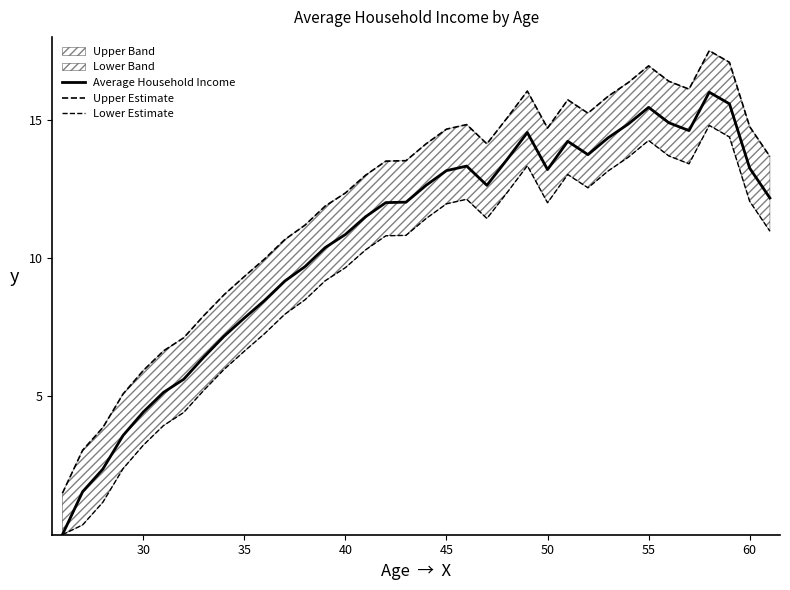

What is the maximum value shown in the chart?

17.5